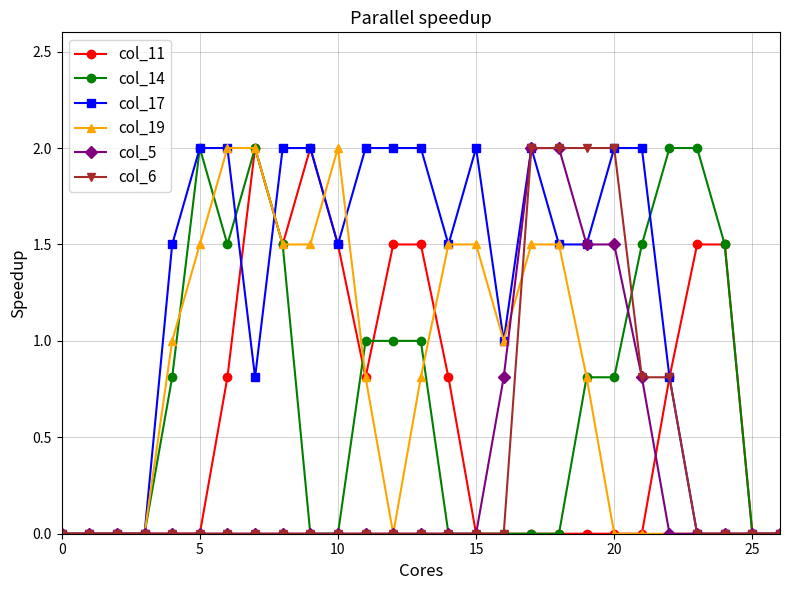

Which series has the largest total across all categories?

col_17